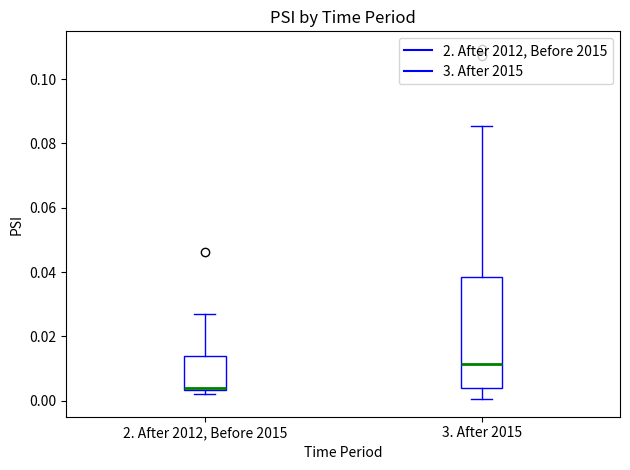

Where does the upper whisker of the box for 2. After 2012, Before 2015 end on the y-axis? The values are not printed on the chart, so give them approximately, as read against the axis.

0.026